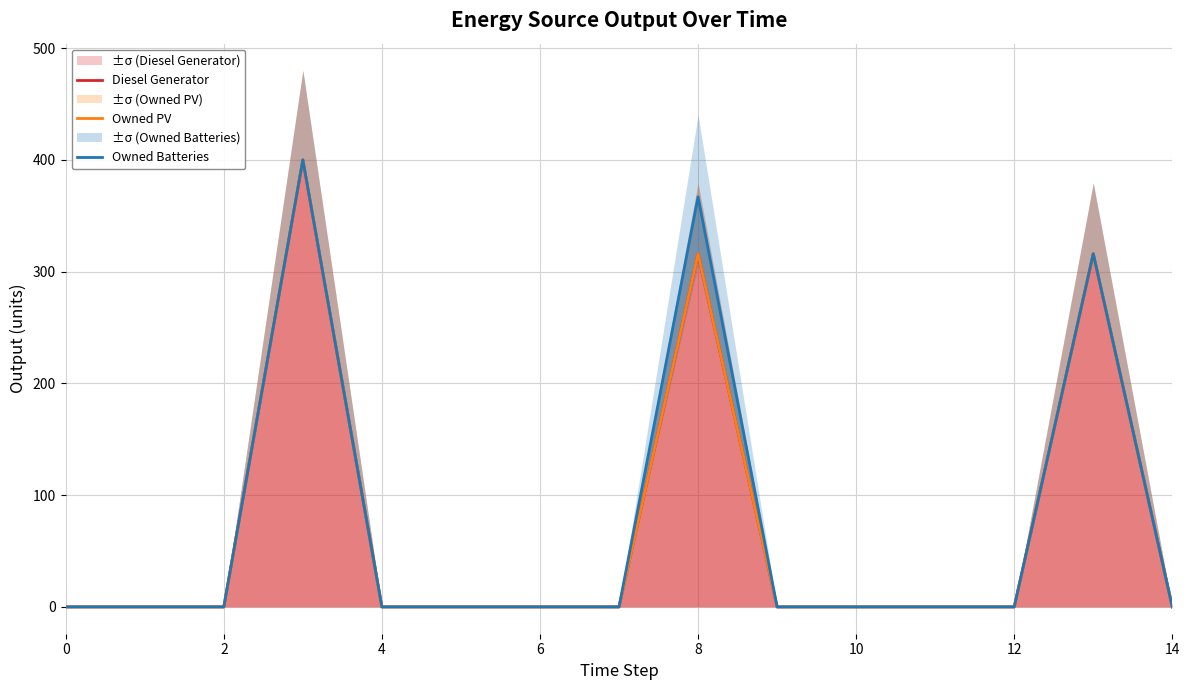

True or false: Owned PV has a value of 655 at 6.

False